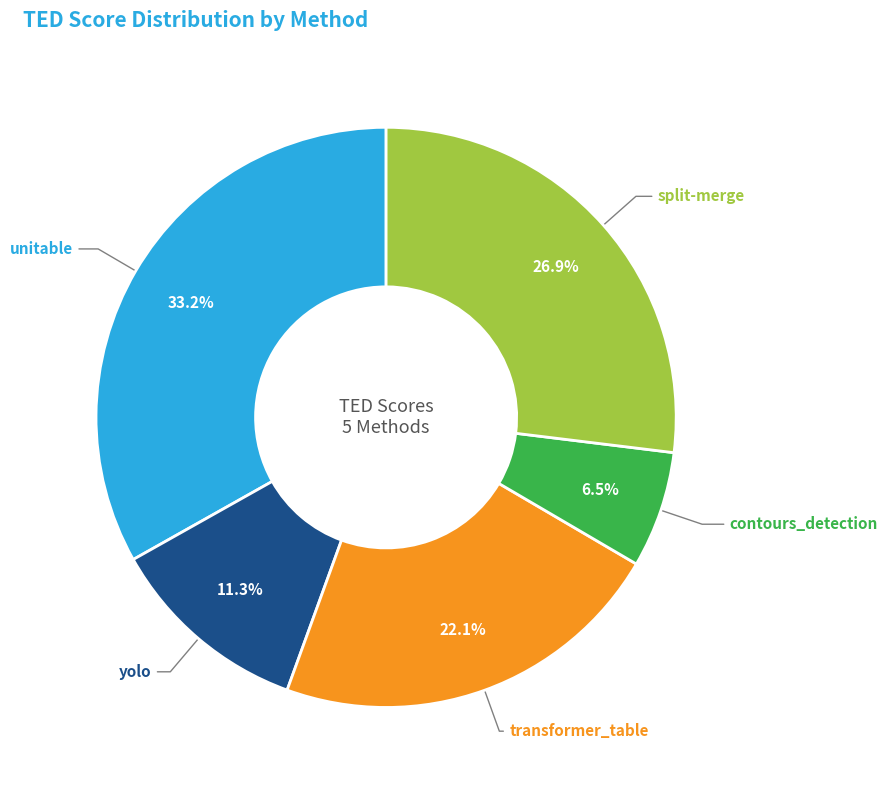

Is there any slice that represents more than half of the pie?

No